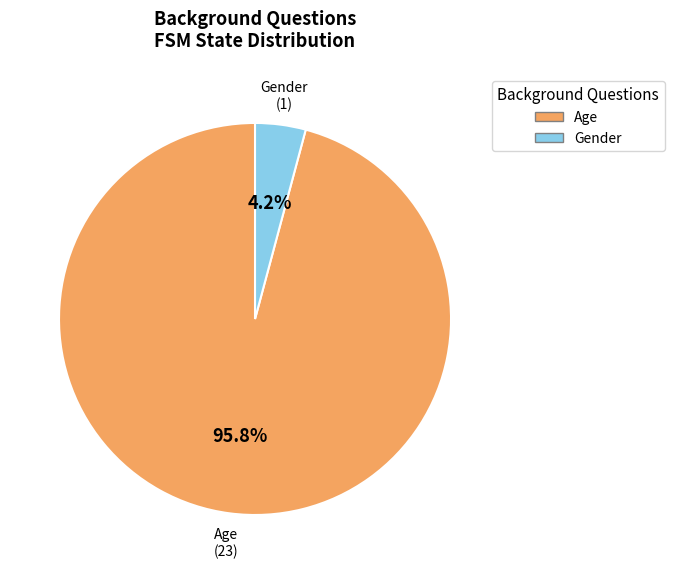

Combined, what portion of the pie is Gender and Age?

100.0%